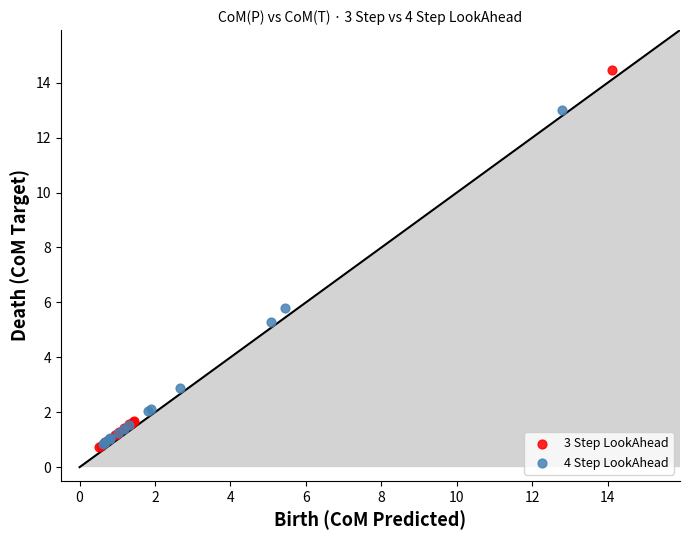

Which series contains the highest Y value?

3 Step LookAhead